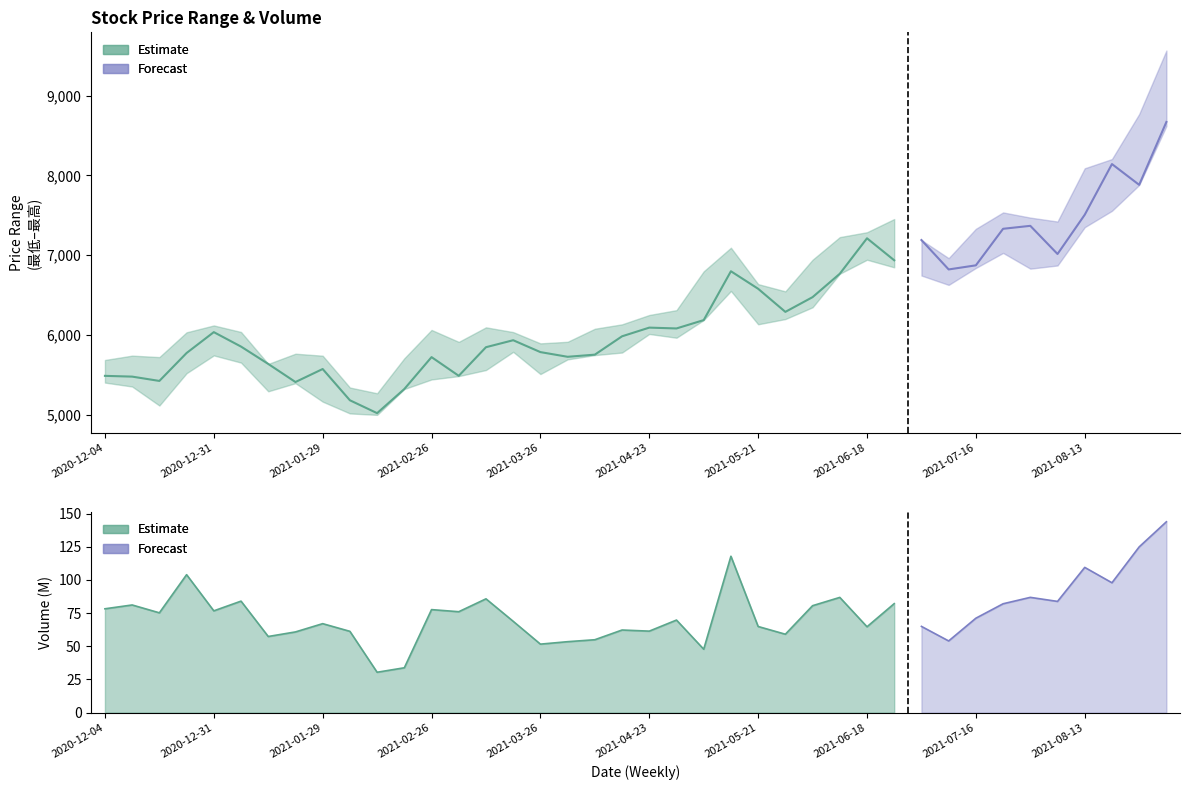

At which category does 最高 reach its first local peak?

2020-12-11